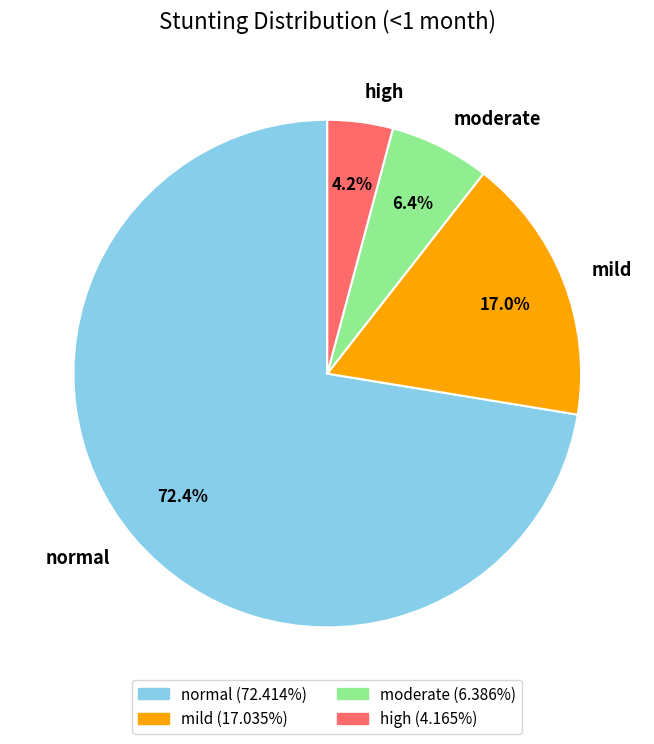

What is the largest slice in the pie chart?

normal